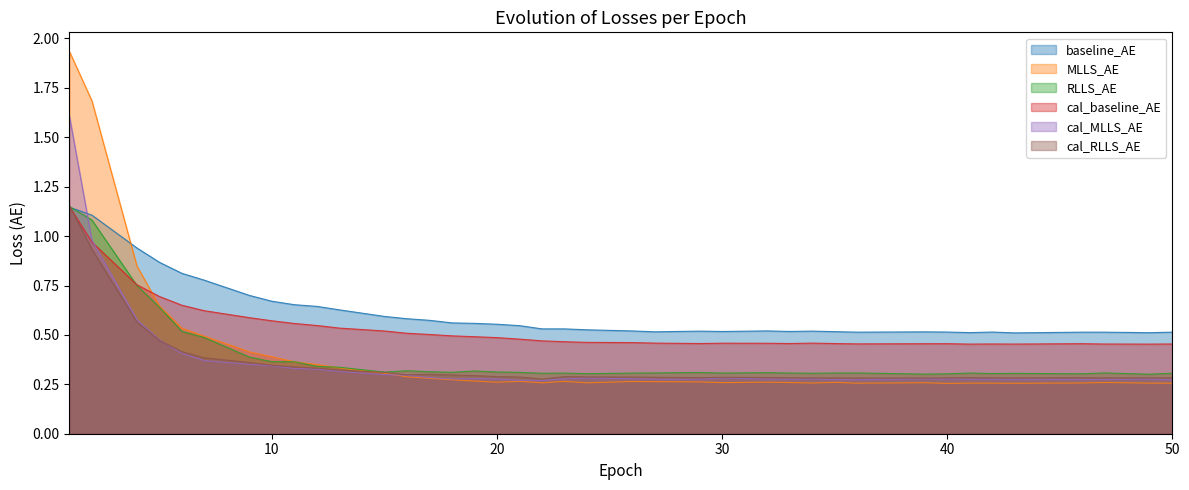

How many distinct data groups are displayed?

6